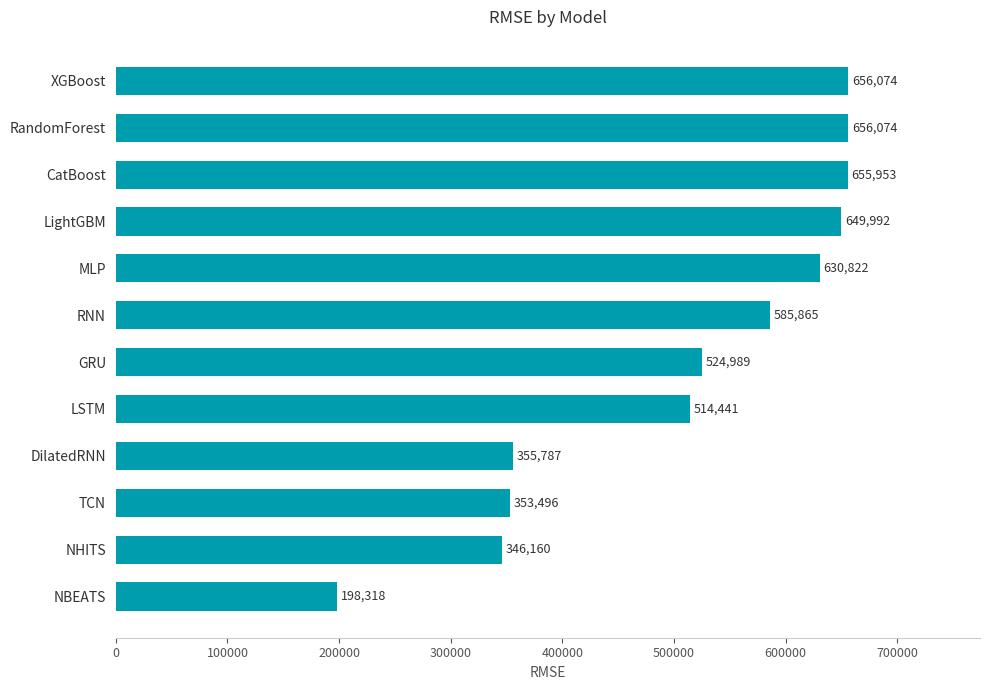

What is the ratio of the value at NHITS to the value at RandomForest?

0.5